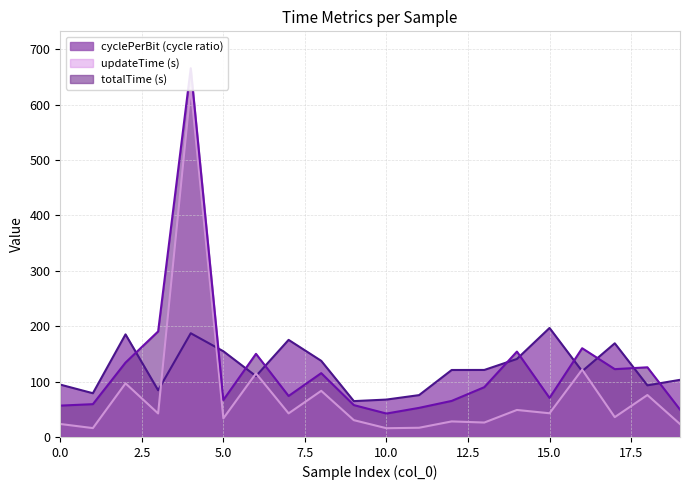

What is the minimum value for cyclePerBit?

64.7